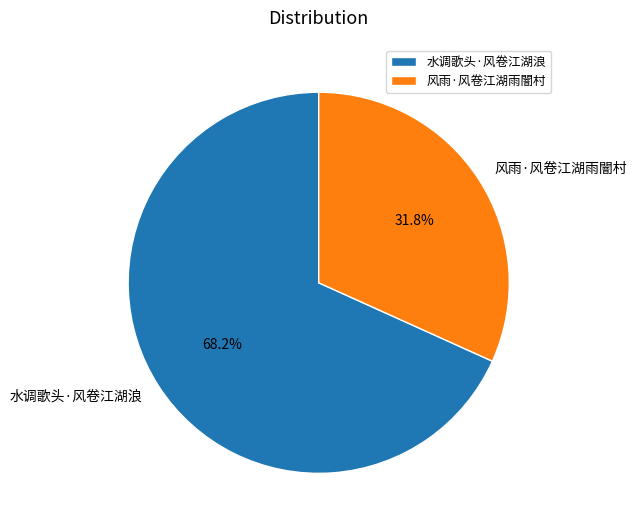

To the nearest percent, what is the difference between the largest and smallest slice percentages?

36%